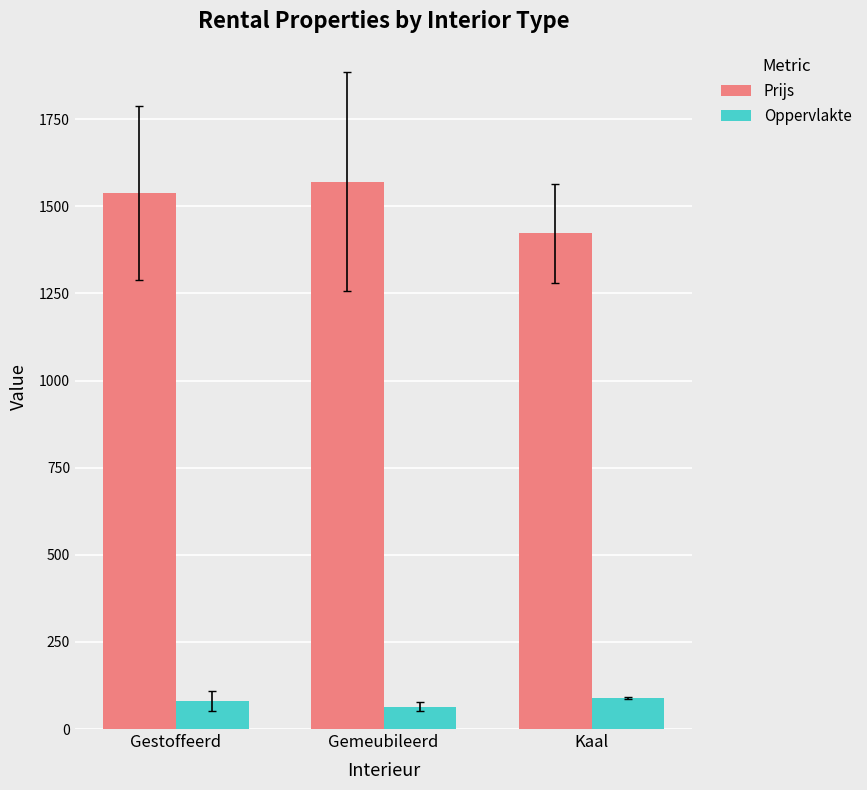

What is the difference between the second highest and minimum values in the Oppervlakte series?

17.1